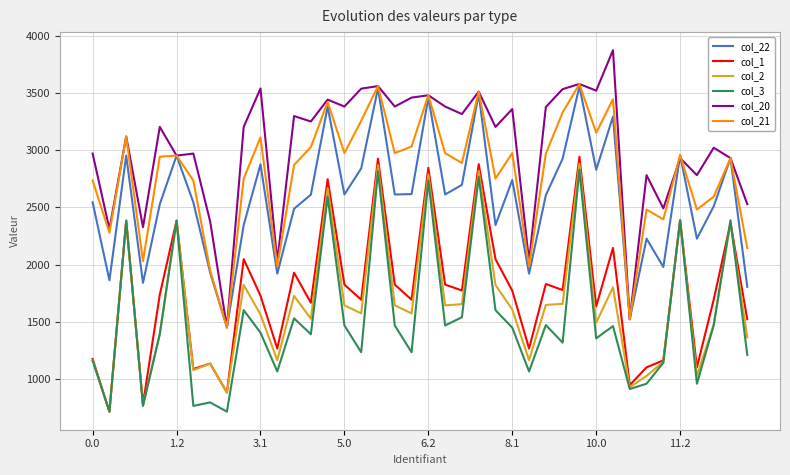

What is the minimum value for col_2?

713.6